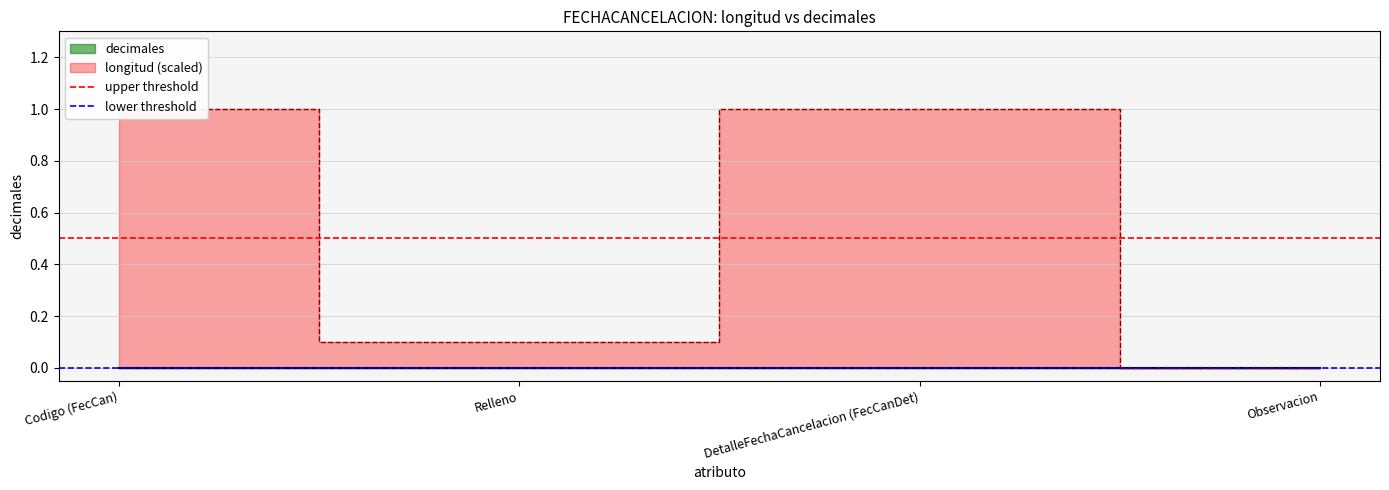

At which label does upper threshold reach its peak?

Codigo (FecCan)